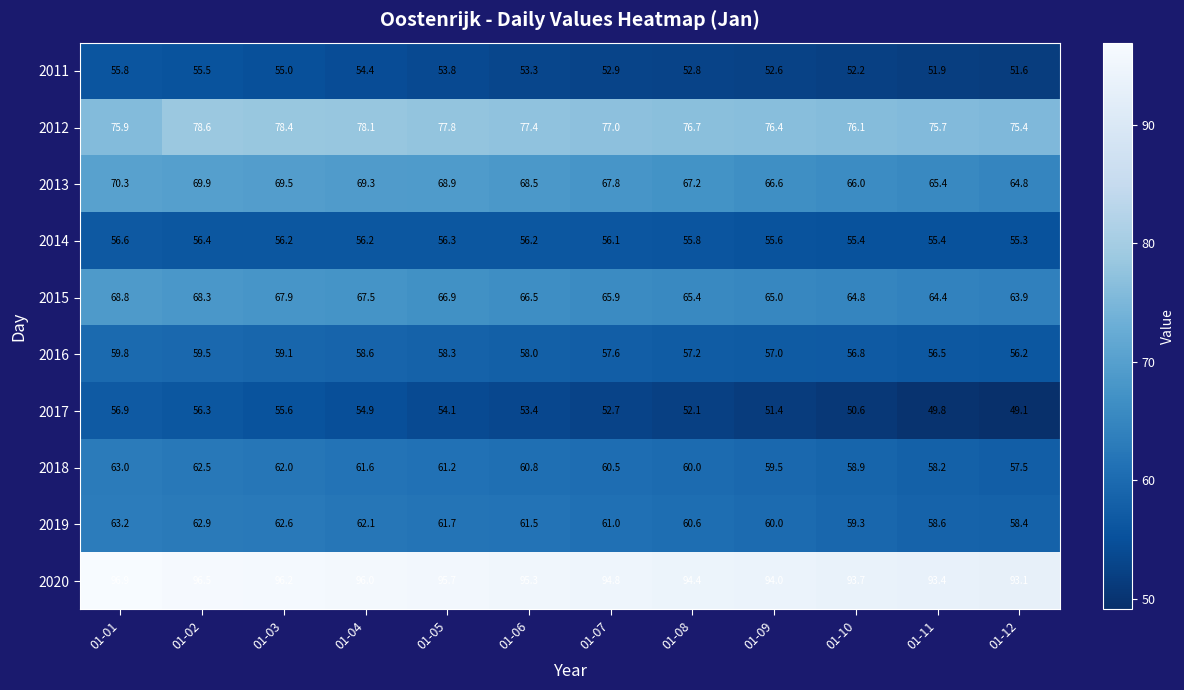

At 01-08, list the series in order from smallest to largest.

2017, 2011, 2014, 2016, 2018, 2019, 2015, 2013, 2012, 2020